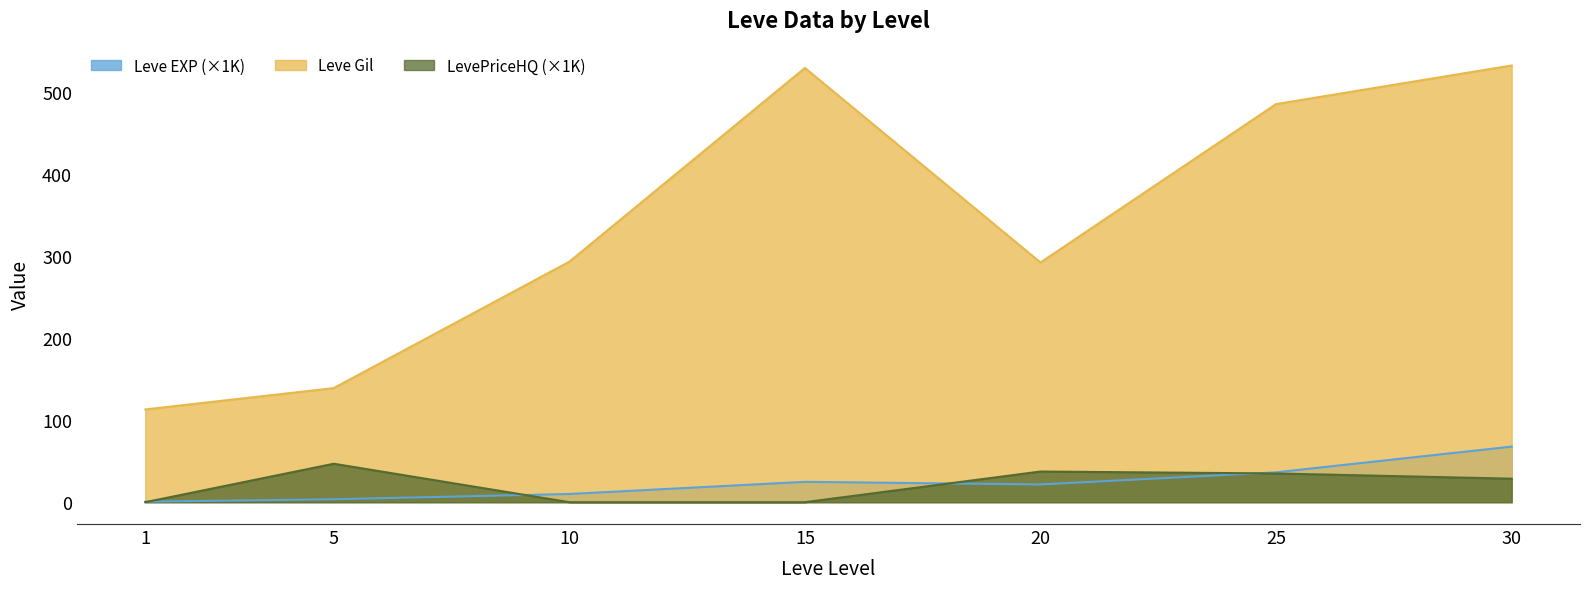

What is the average value of the LevePriceHQ series?

21.1